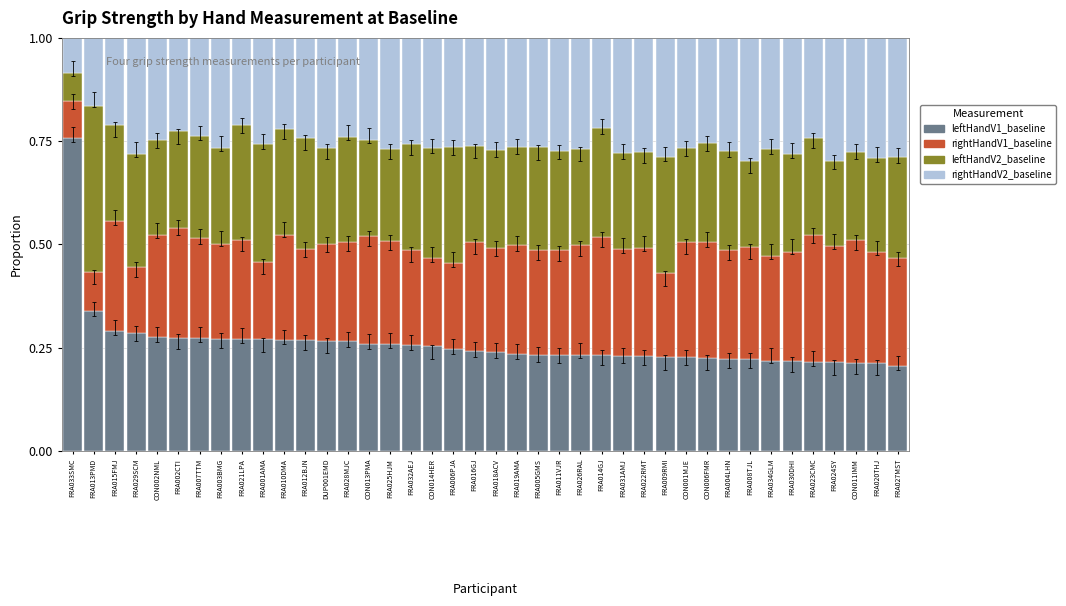

Which category has the highest value in the leftHandV1_baseline series?

FRA033SMC